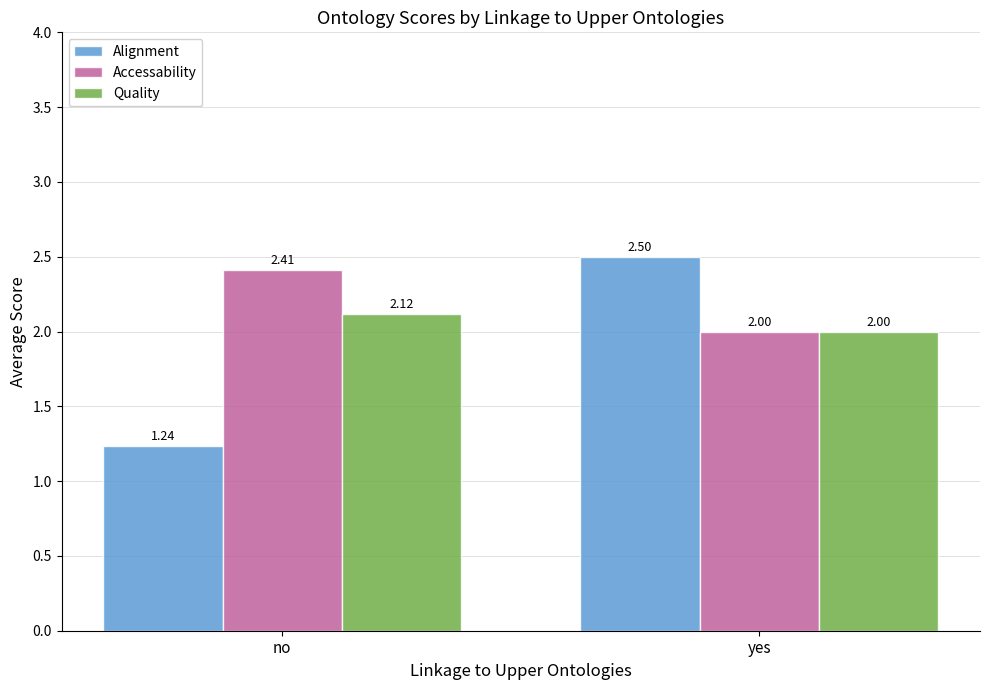

List the labels in order of Quality value, largest first.

no, yes